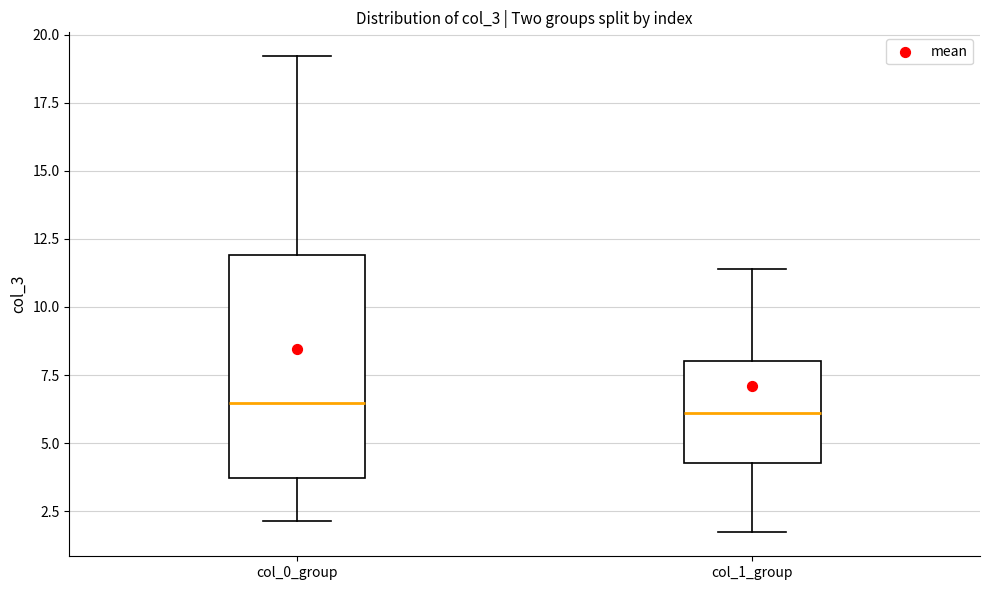

Where does the lower whisker of the box for col_0_group end on the y-axis? The values are not printed on the chart, so give them approximately, as read against the axis.

2.0